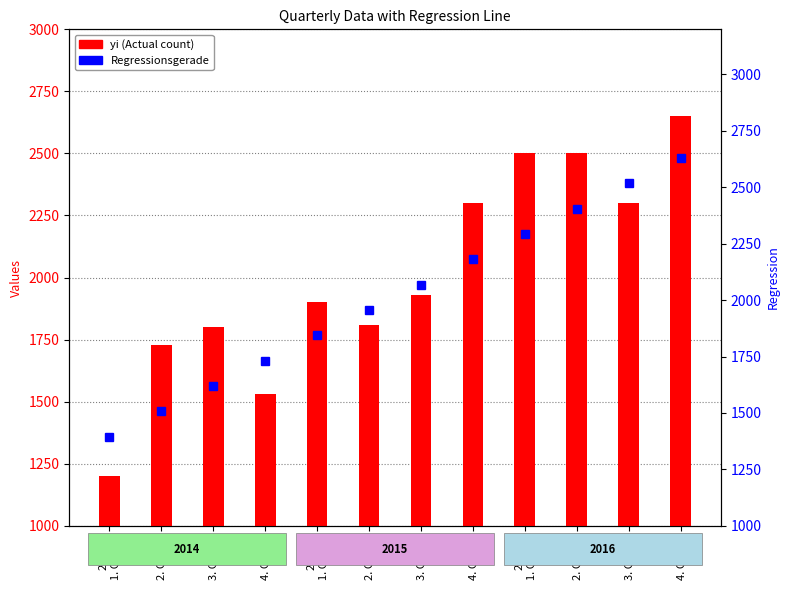

How many data points in Regressionsgerade are less than 2068?

6